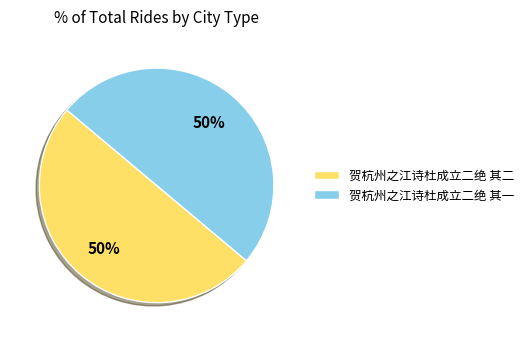

What percentage is the 贺杭州之江诗杜成立二绝 其一 slice, to the nearest percent?

50%